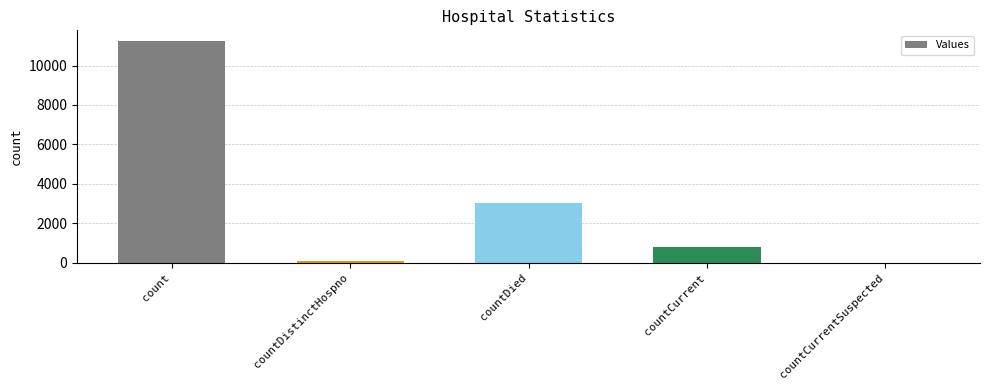

At which category does the chart reach its peak across all series?

count